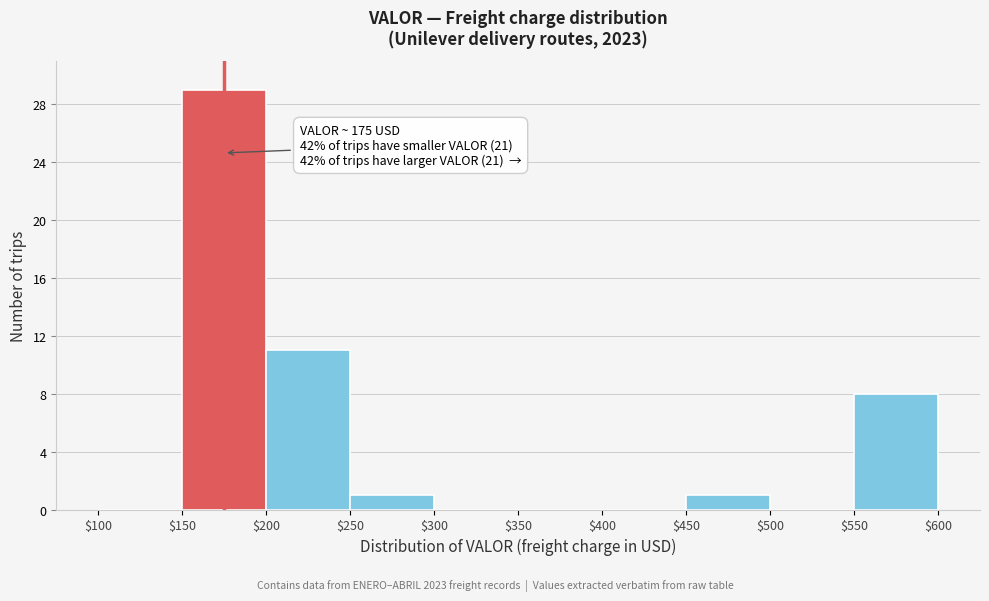

Over which range of the x-axis is the bar tallest?

$150 to $200